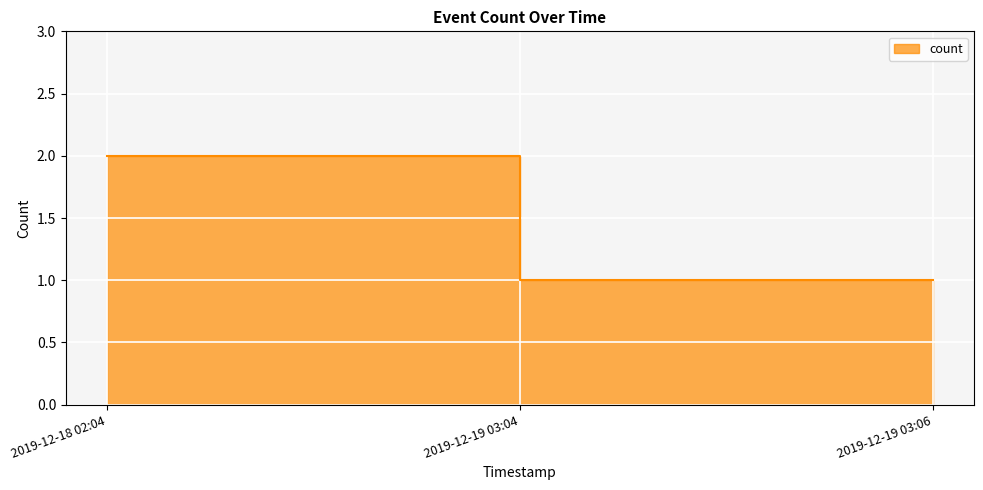

Reading left to right, transcribe all the data shown in this chart.

2	1	1